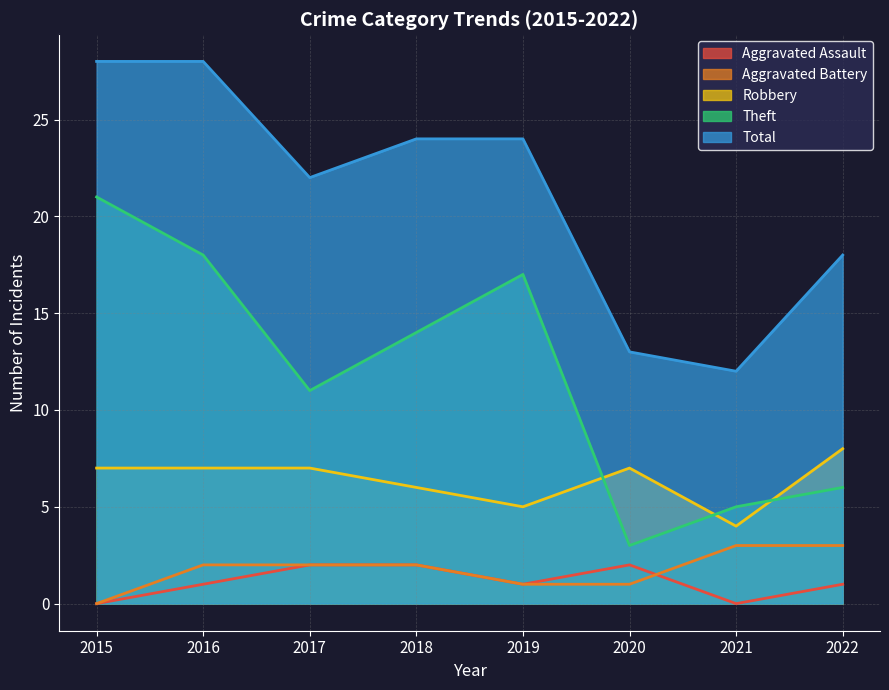

Which category has the highest value in the Total series?

2015